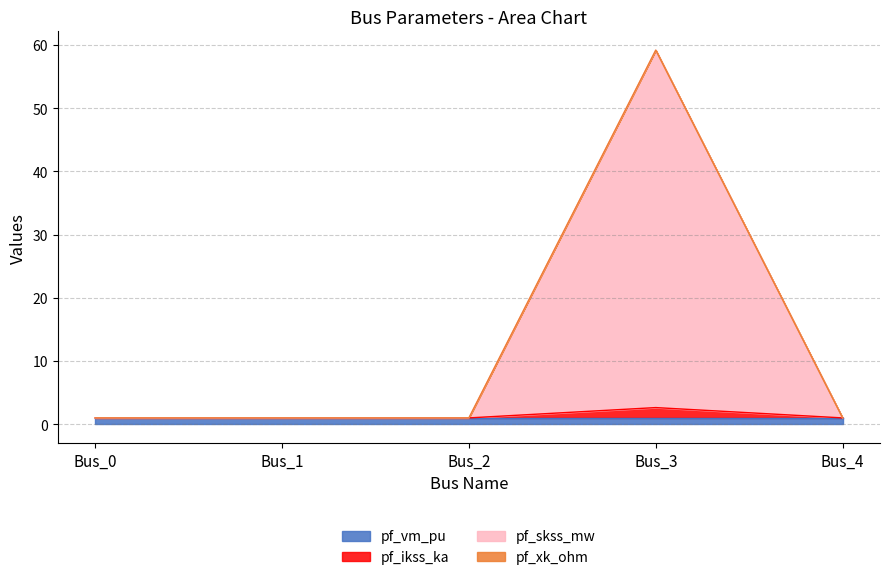

The pf_vm_pu series shows 1.0 at Bus_0. True or false?

True